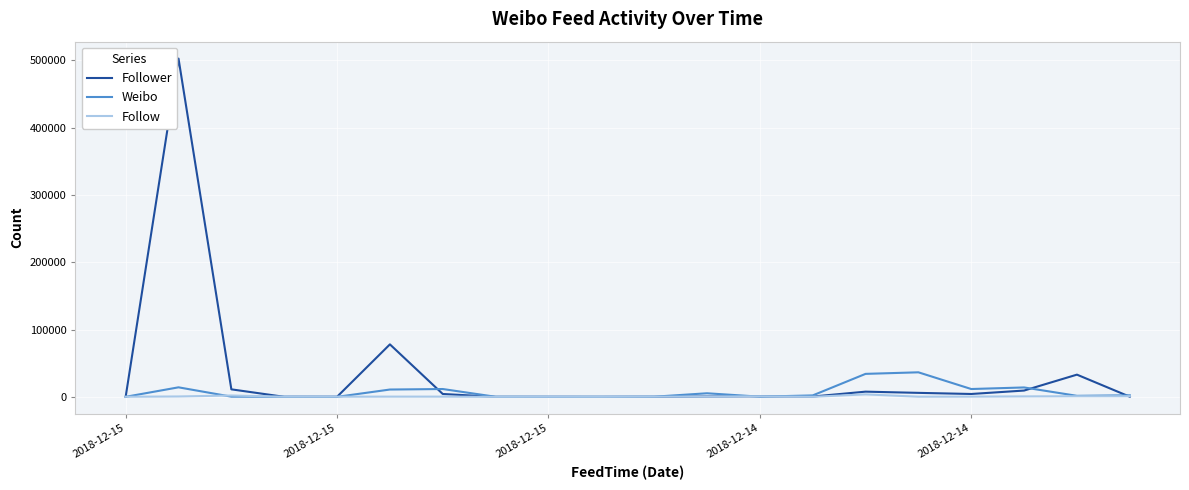

What is the sum of all Follower values?

658843